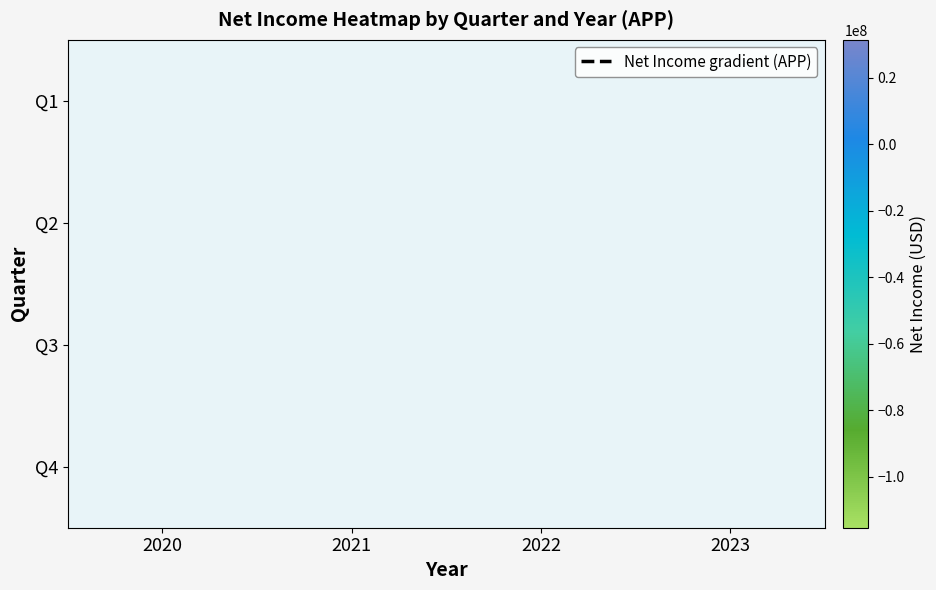

Is the value of Q1 at 2020 greater than the value of Q2 at 2021?

No